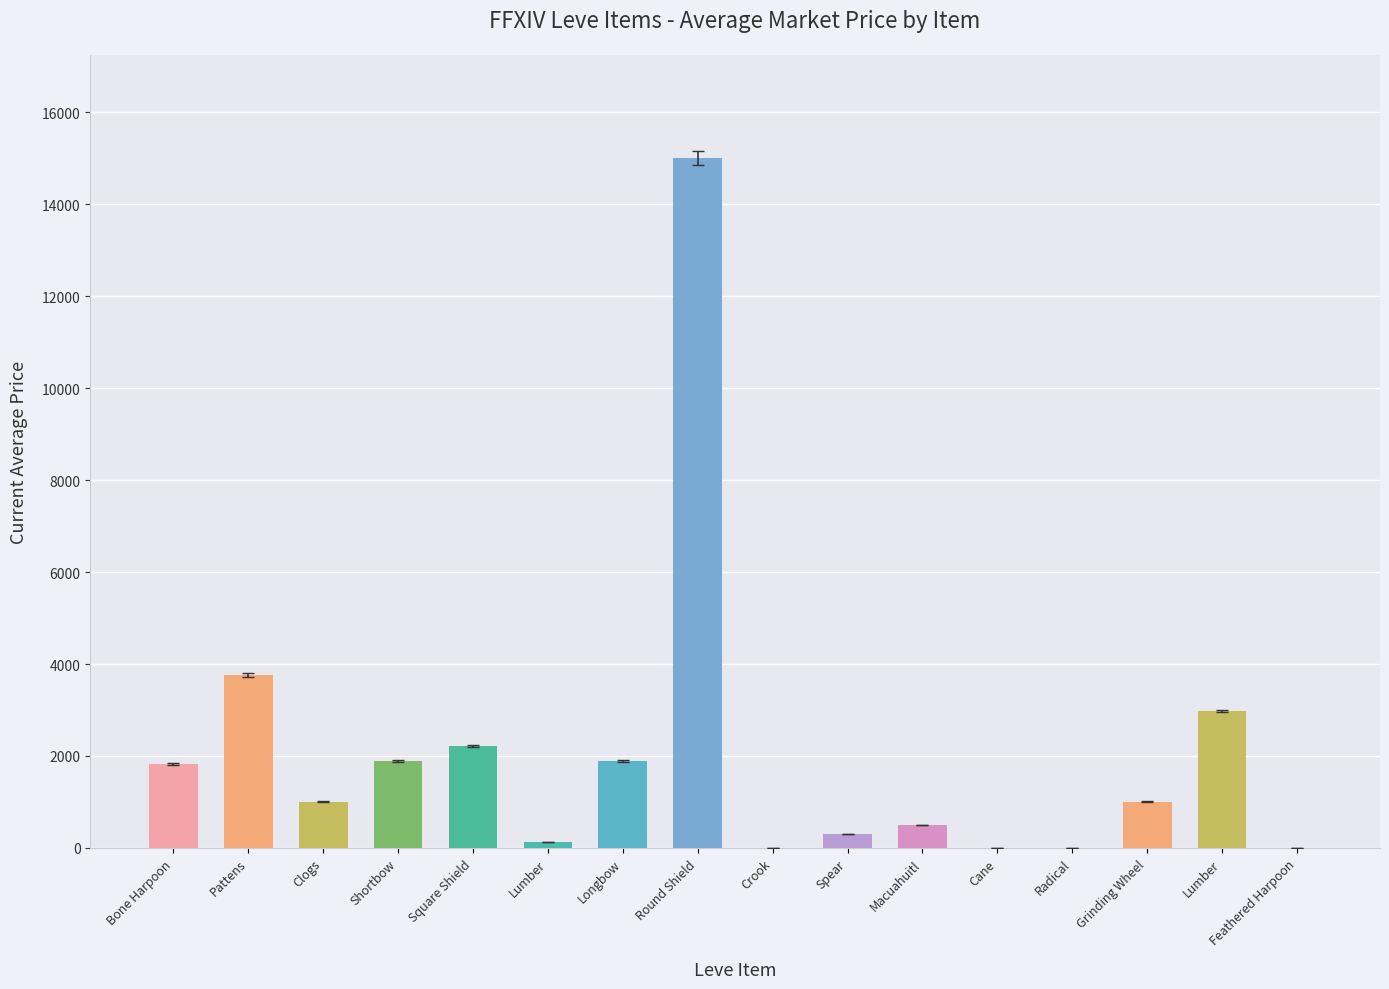

List the labels in order of value, smallest first.

Crook, Cane, Radical, Feathered Harpoon, Lumber, Spear, Macuahuitl, Grinding Wheel, Clogs, Bone Harpoon, Shortbow, Longbow, Square Shield, Lumber, Pattens, Round Shield